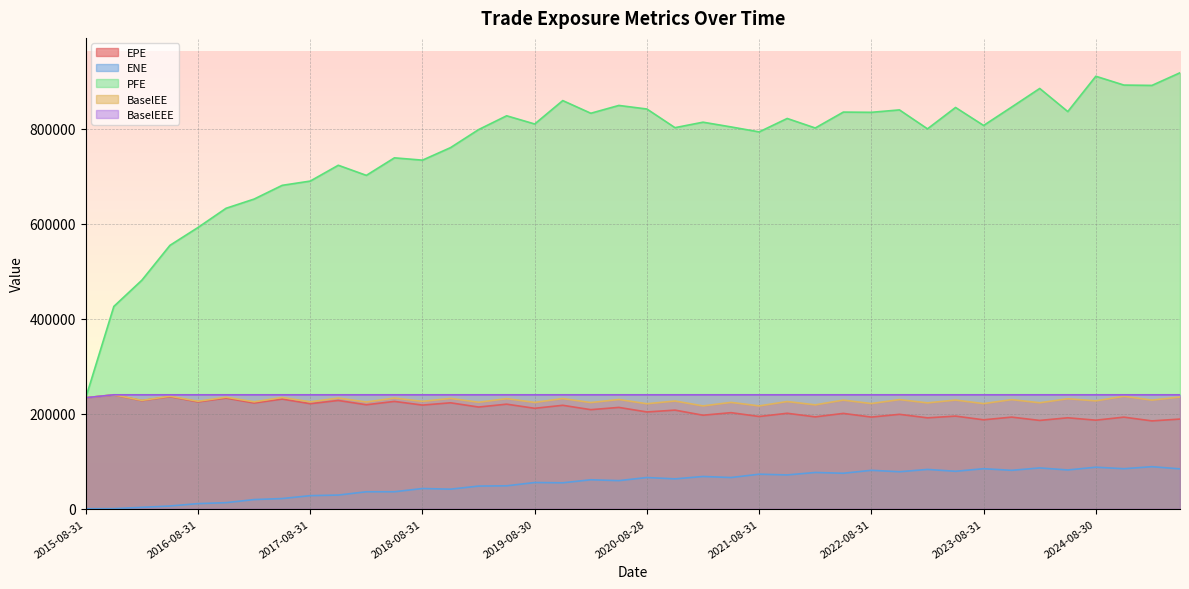

Is it true that BaselEE equals 225199.0 at 2017-08-31?

True